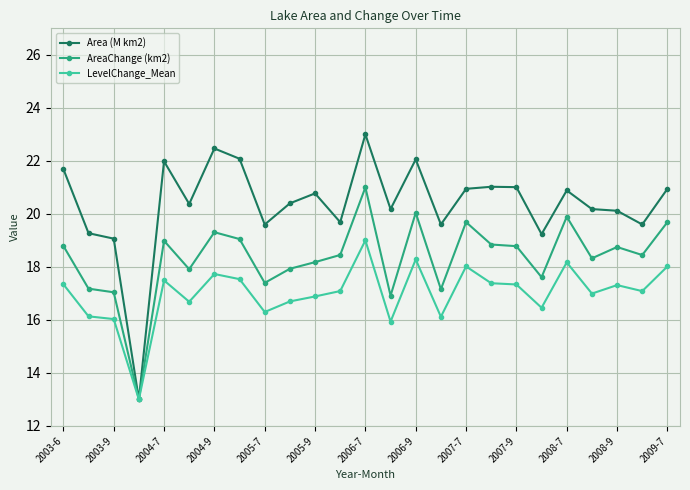

What is the maximum value for LevelChange_Mean?

19.0